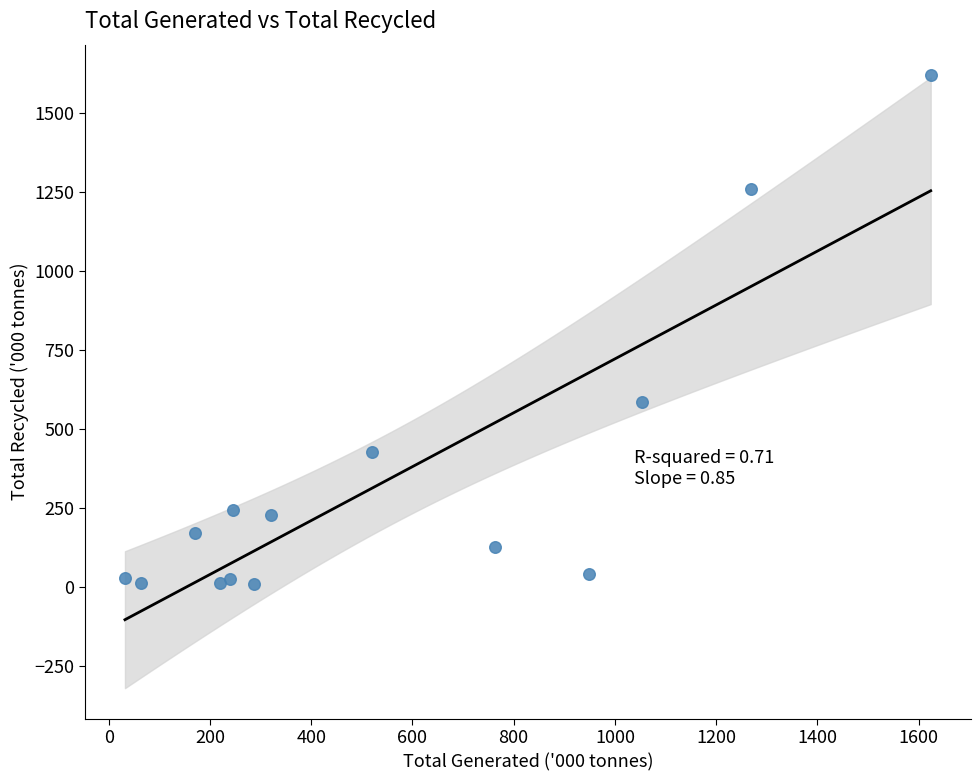

What is the range of Y values (max minus min)?

1607